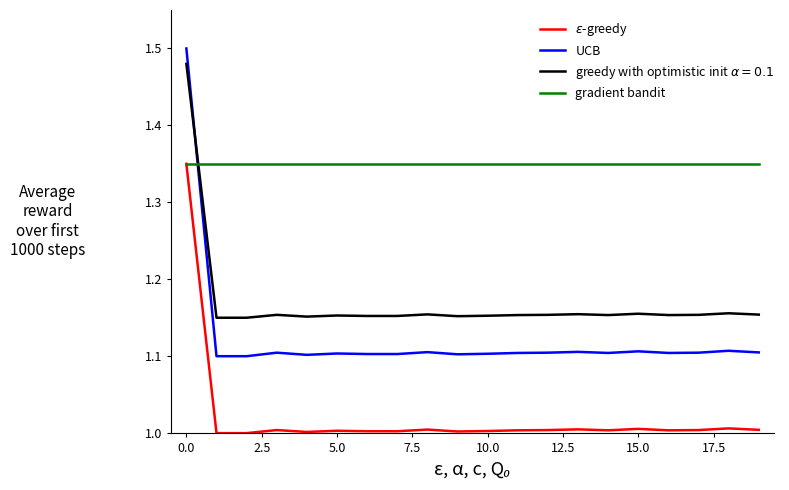

True or false: gradient bandit and UCB cross at least once.

True